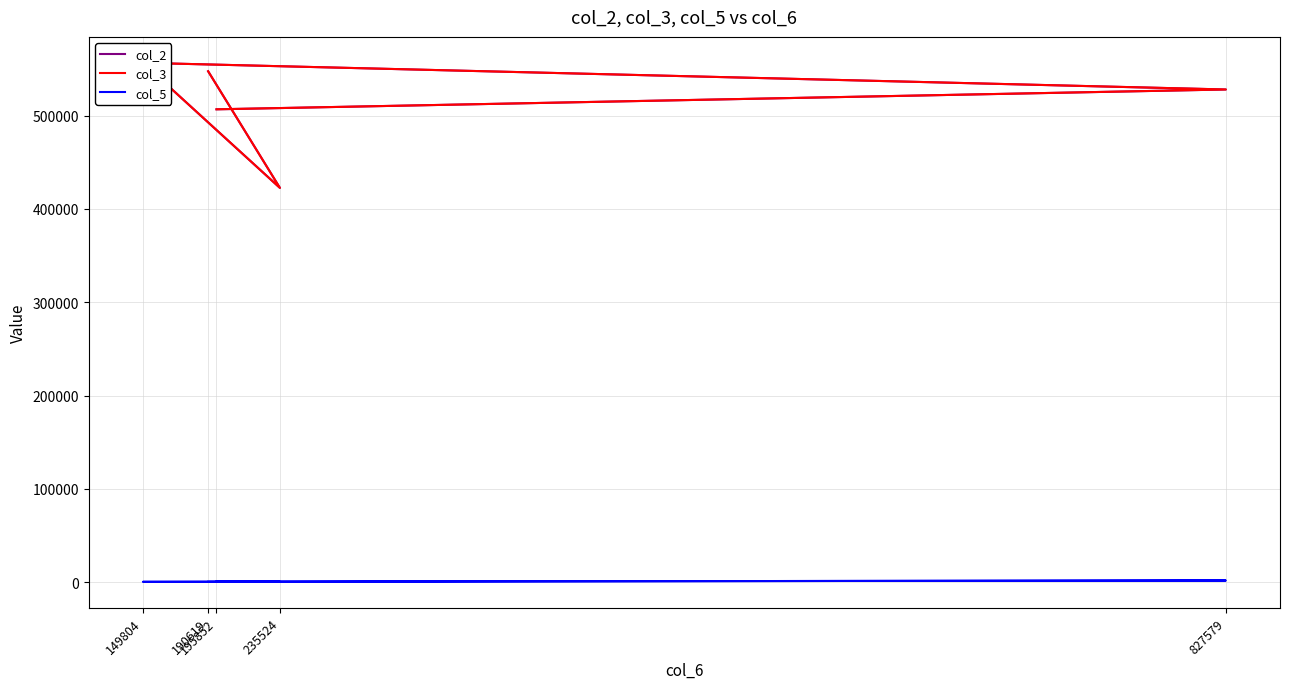

What are all the series names shown in the legend?

col_2, col_3, col_5